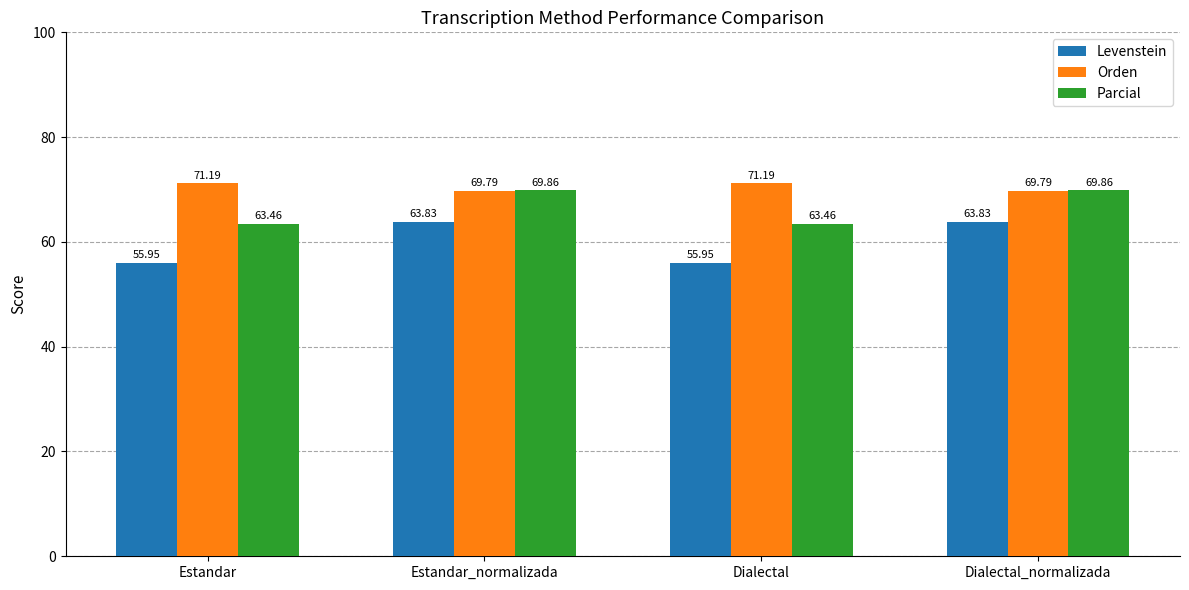

Which series has the largest total across all categories?

Orden